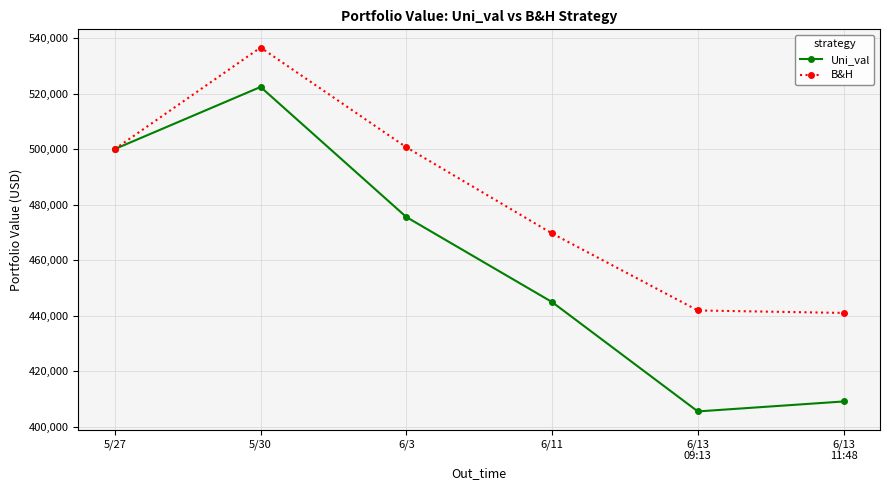

Is it true that B&H equals 797941.0 at 6/3?

False